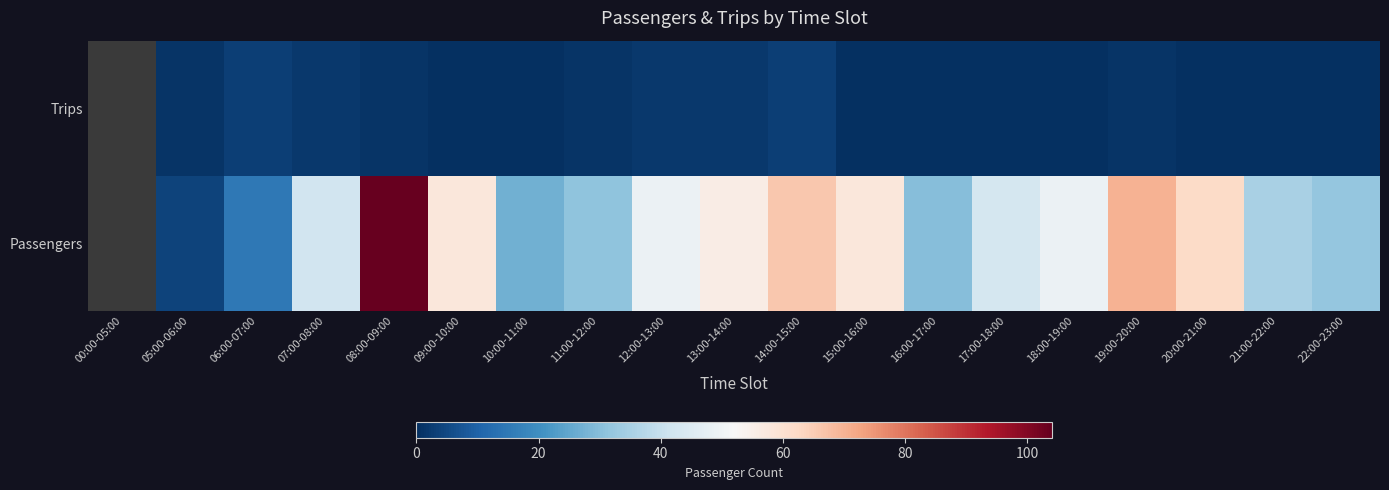

How many values in Passengers are above zero?

18